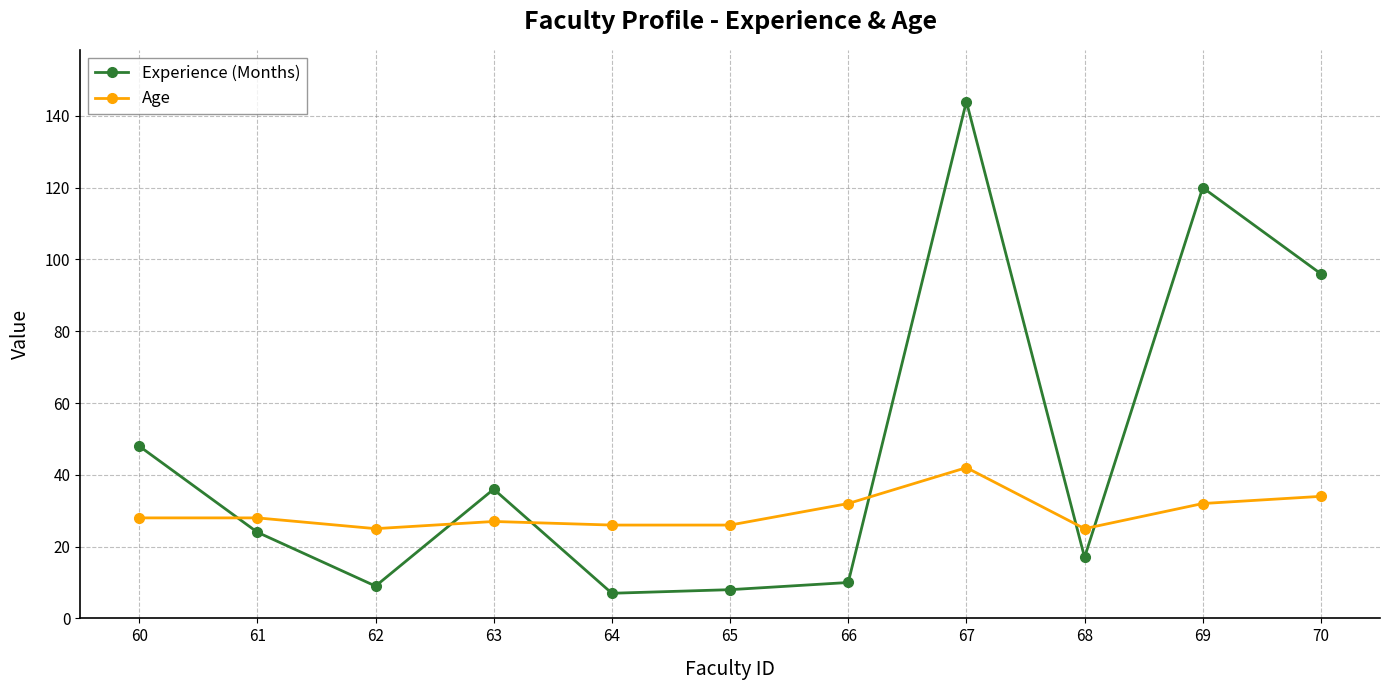

At which category is the sum across all series the highest?

67